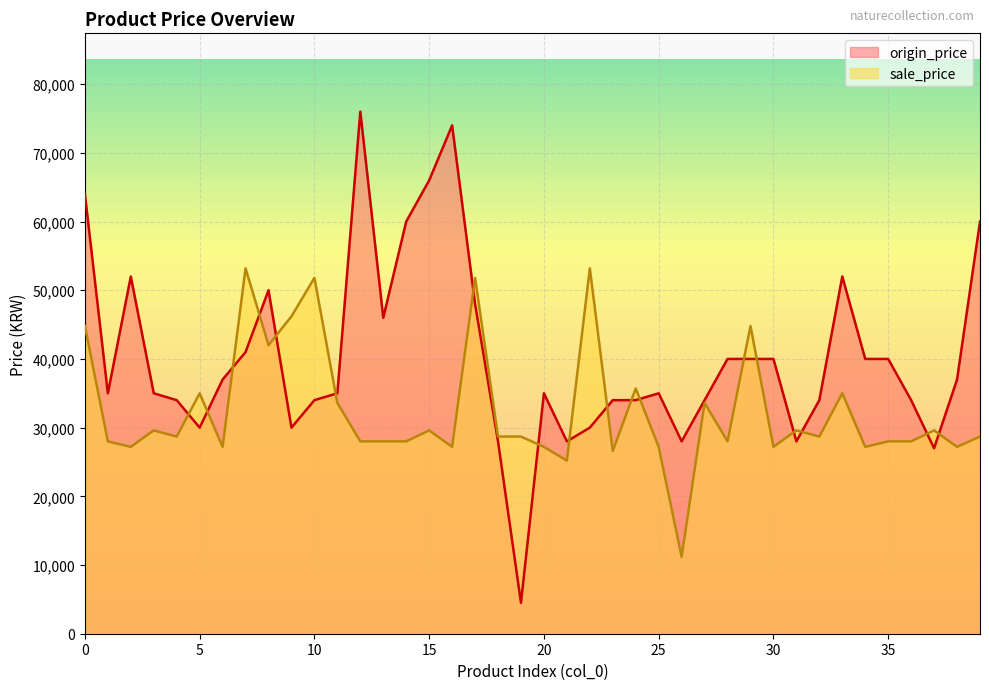

In origin_price, how many points are lower than both neighbors (excluding endpoints)?

9